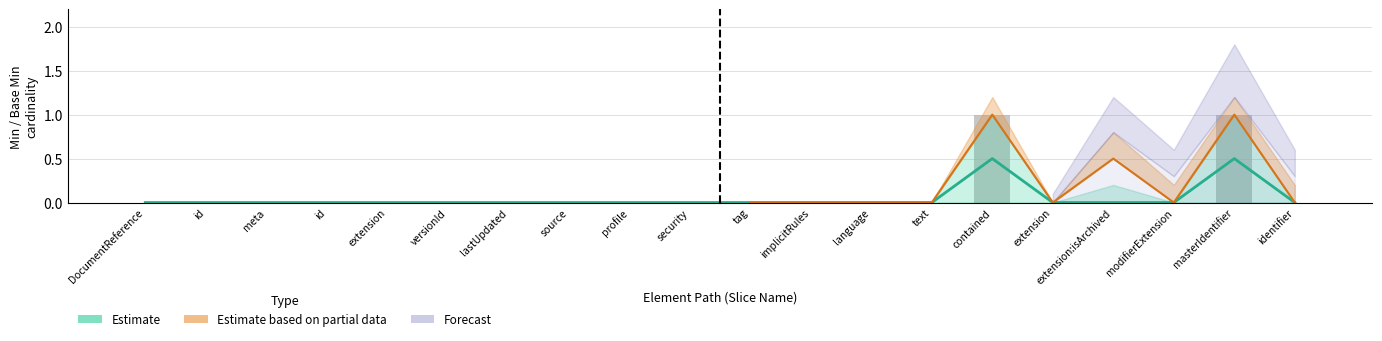

The chart shows a value of 0 at DocumentReference. True or false?

True